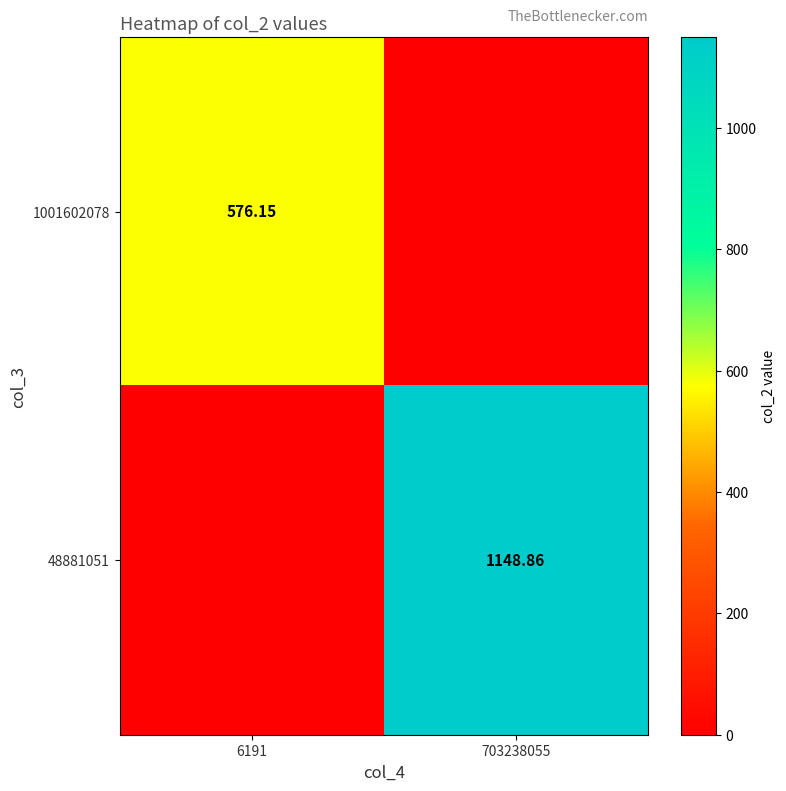

Is the value of 1001602078 at 6191 greater than the value of 48881051 at 703238055?

No